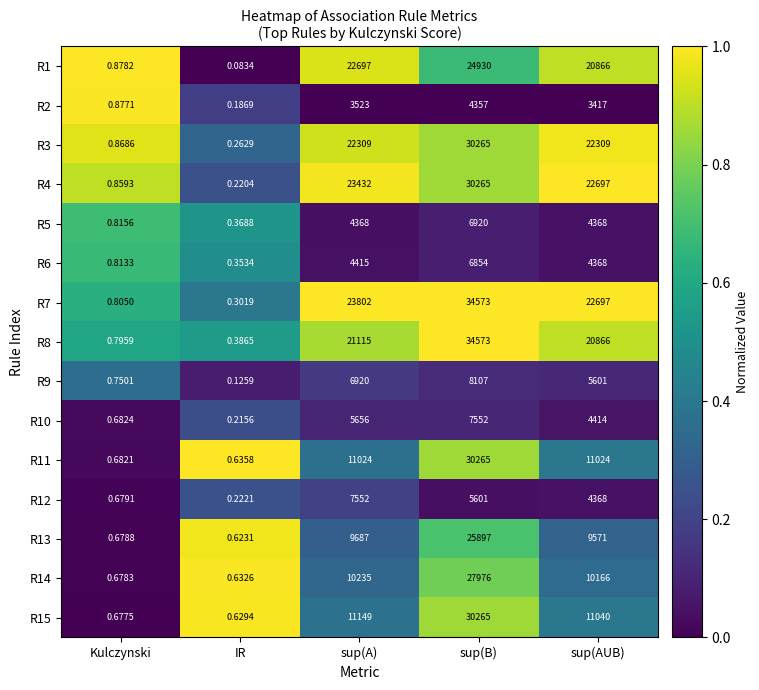

At which category does the chart reach its peak across all series?

sup(B)